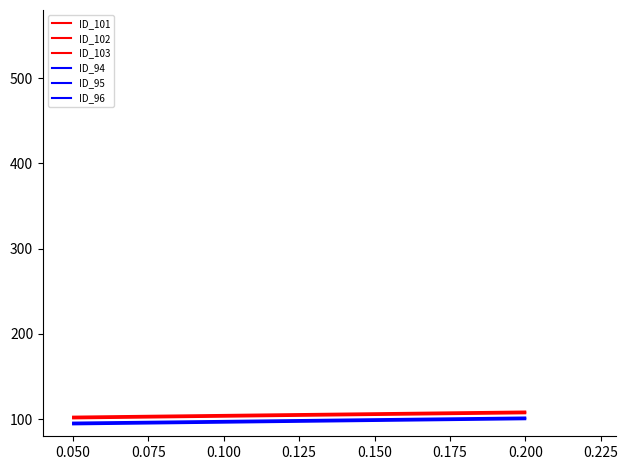

Does the chart display data point markers on the line(s)?

No